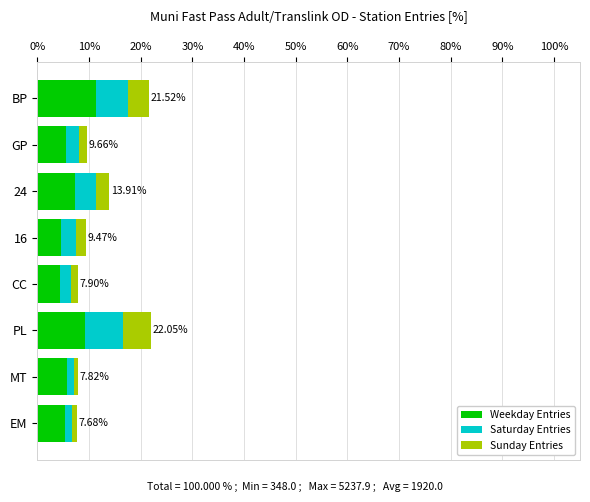

What is the average value of the Weekday Entries series?

6.7